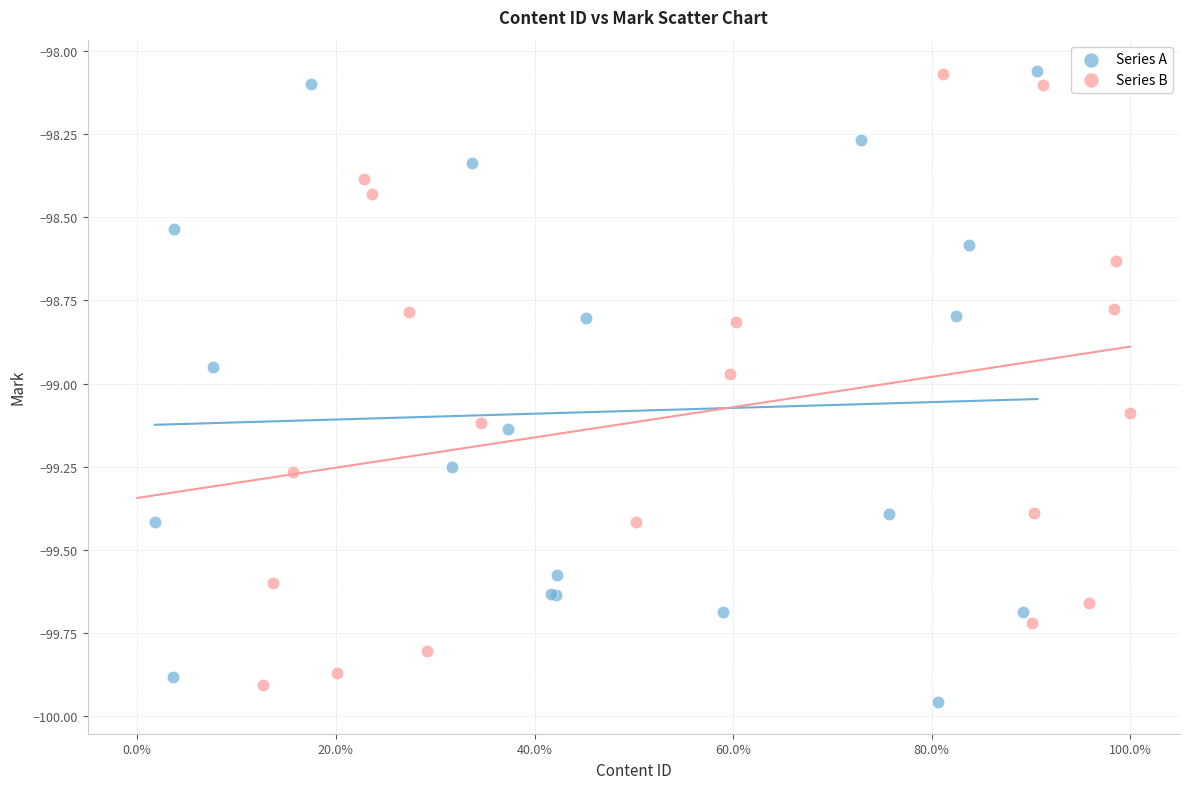

Which series has the widest spread of Y values?

Series A